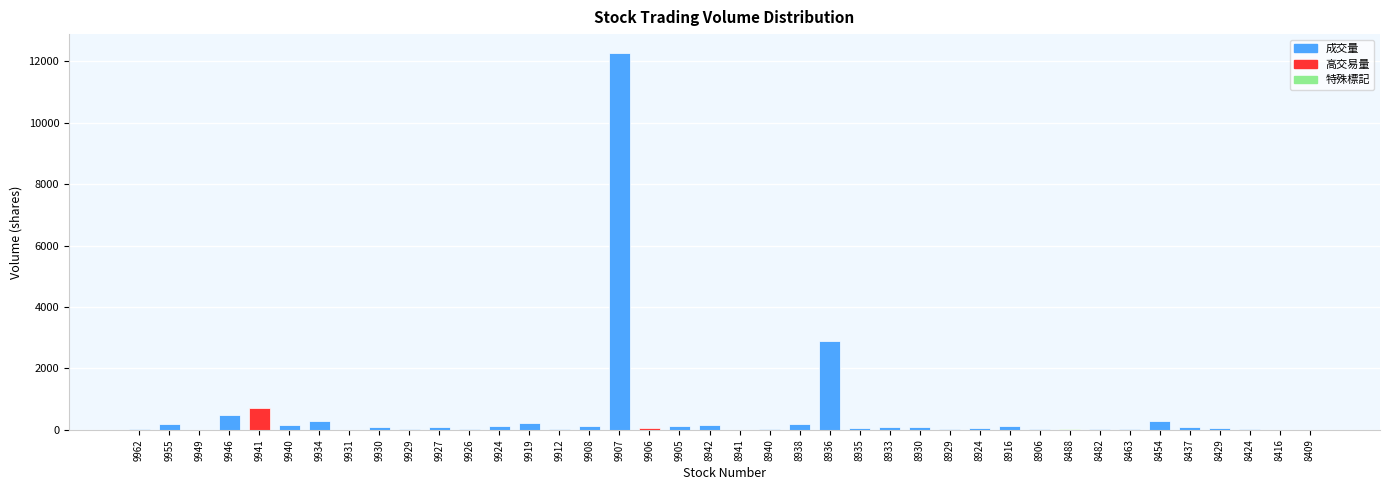

At which label is the value closest to 6139?

8936